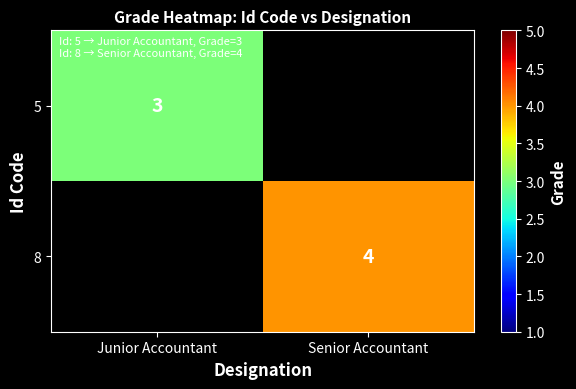

The 8 series shows 4 at Senior Accountant. True or false?

True